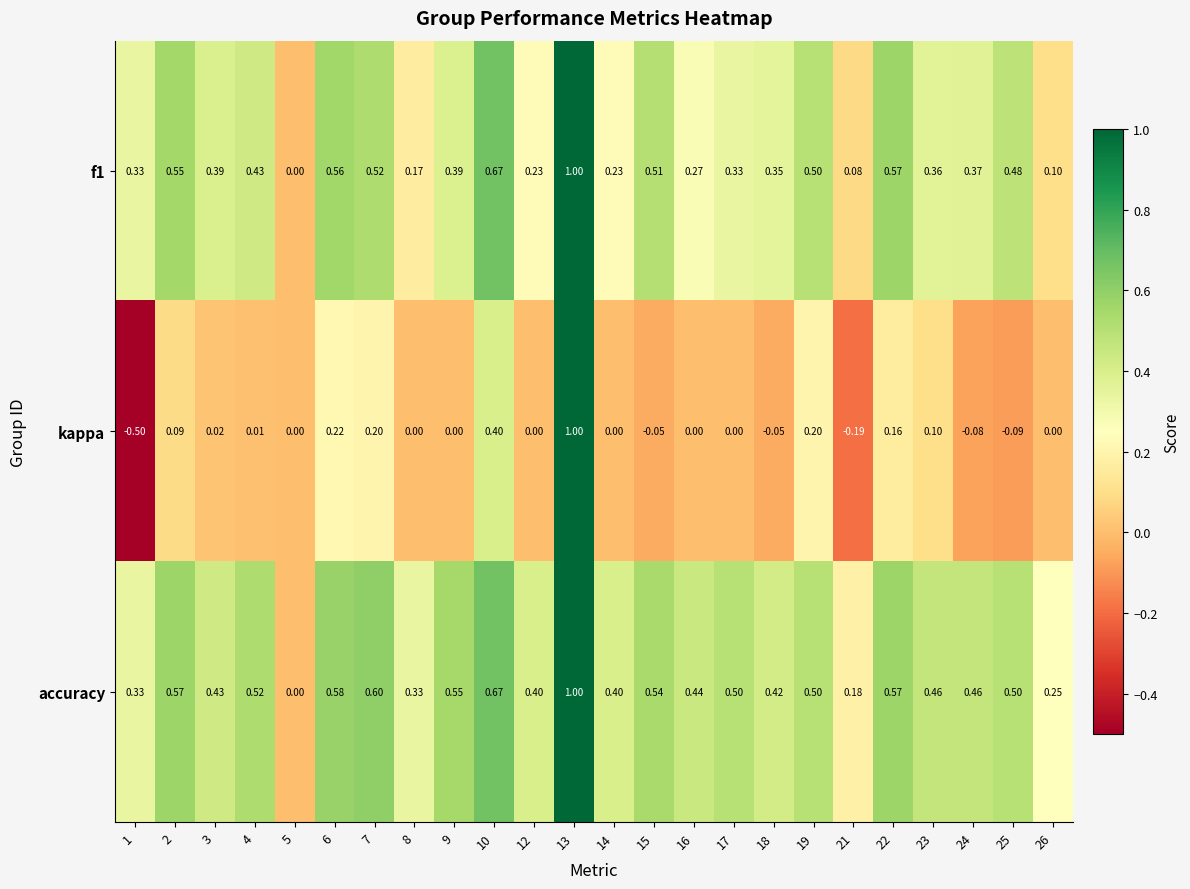

At 12, list the series in order from smallest to largest.

kappa, f1, accuracy